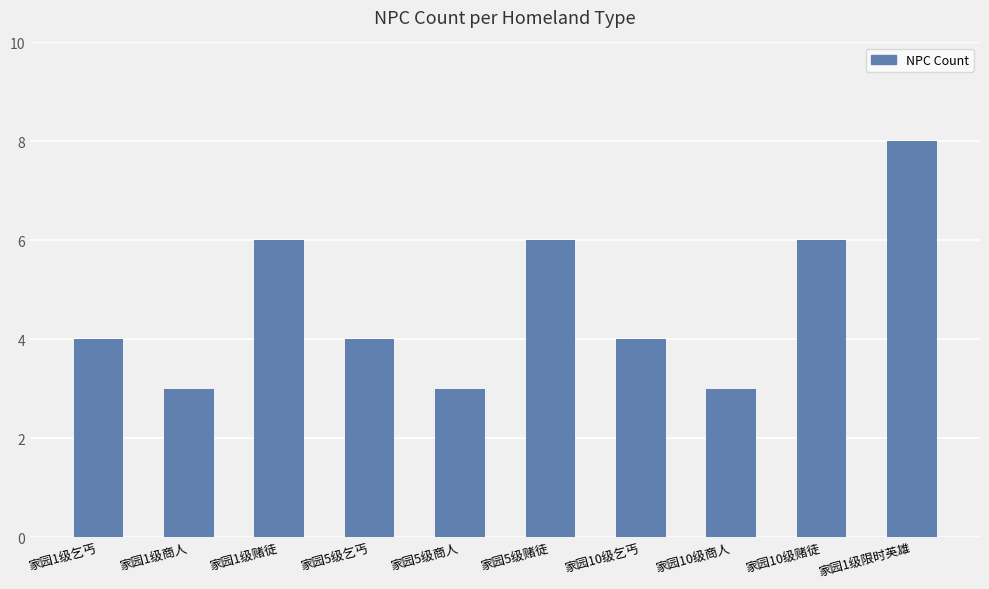

How many series are shown in this chart?

1